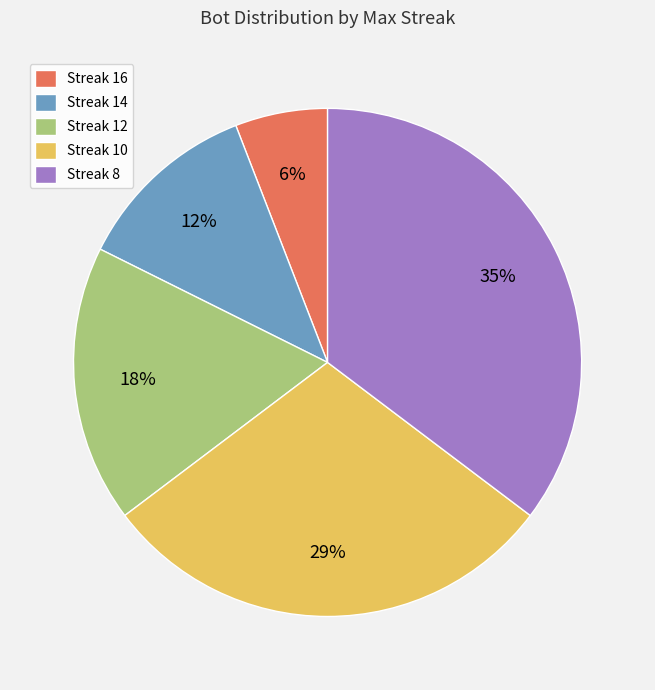

How many slices are in this pie chart?

5